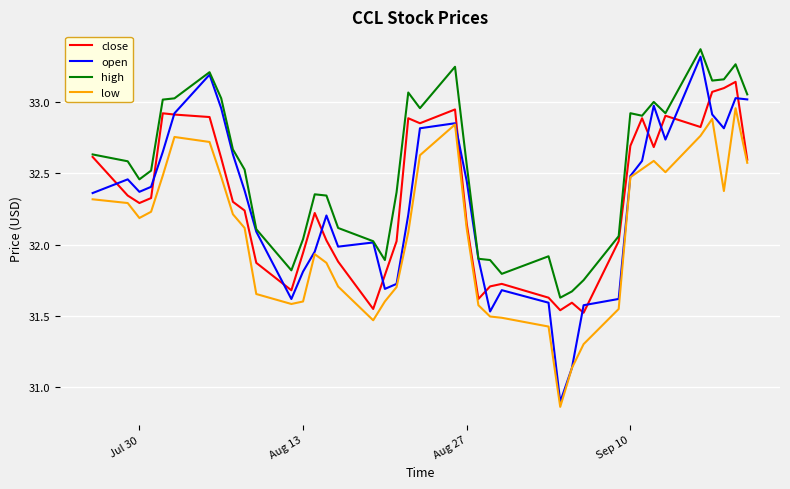

Which series has the largest total across all categories?

high